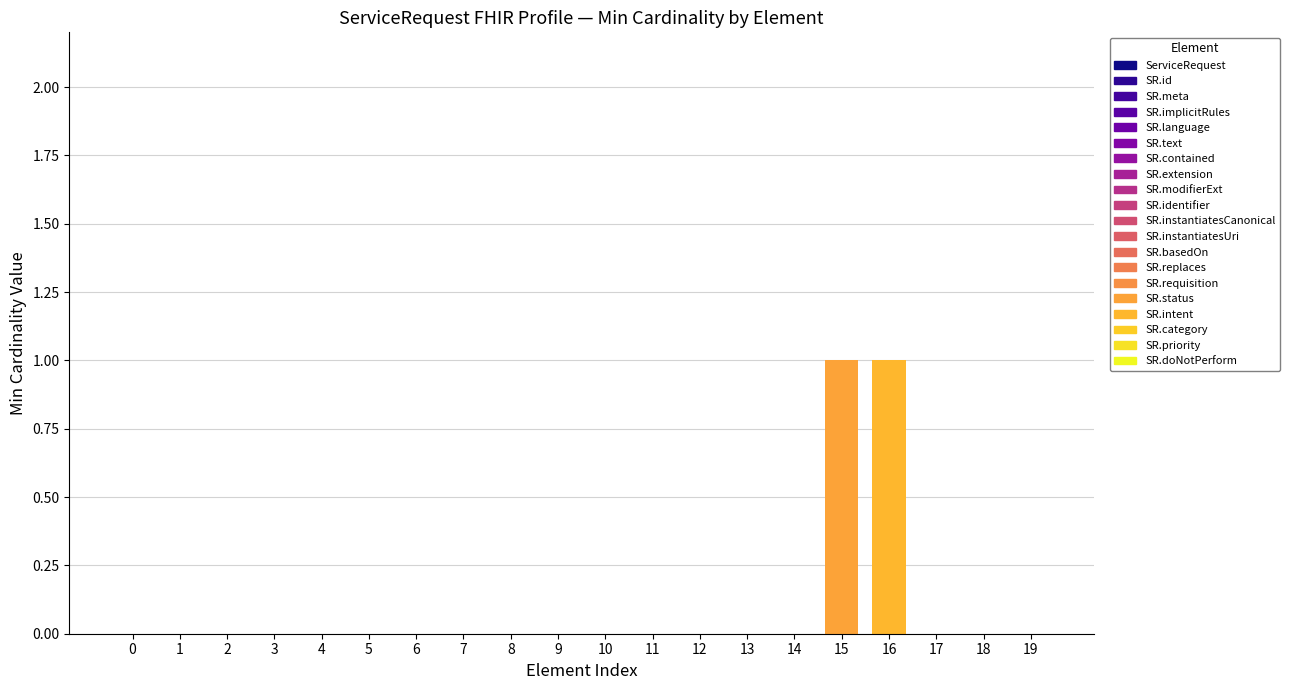

Is it true that the value at ServiceRequest.meta is -1?

False